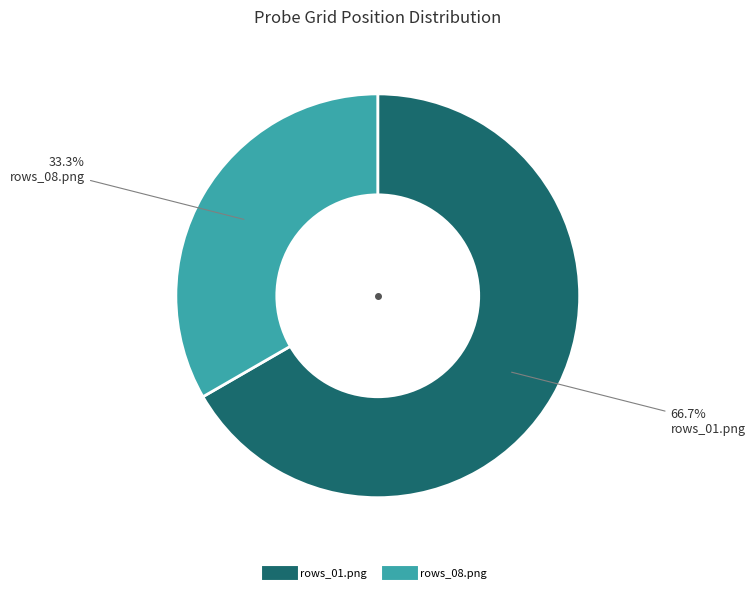

Which category accounts for the majority?

rows_01.png